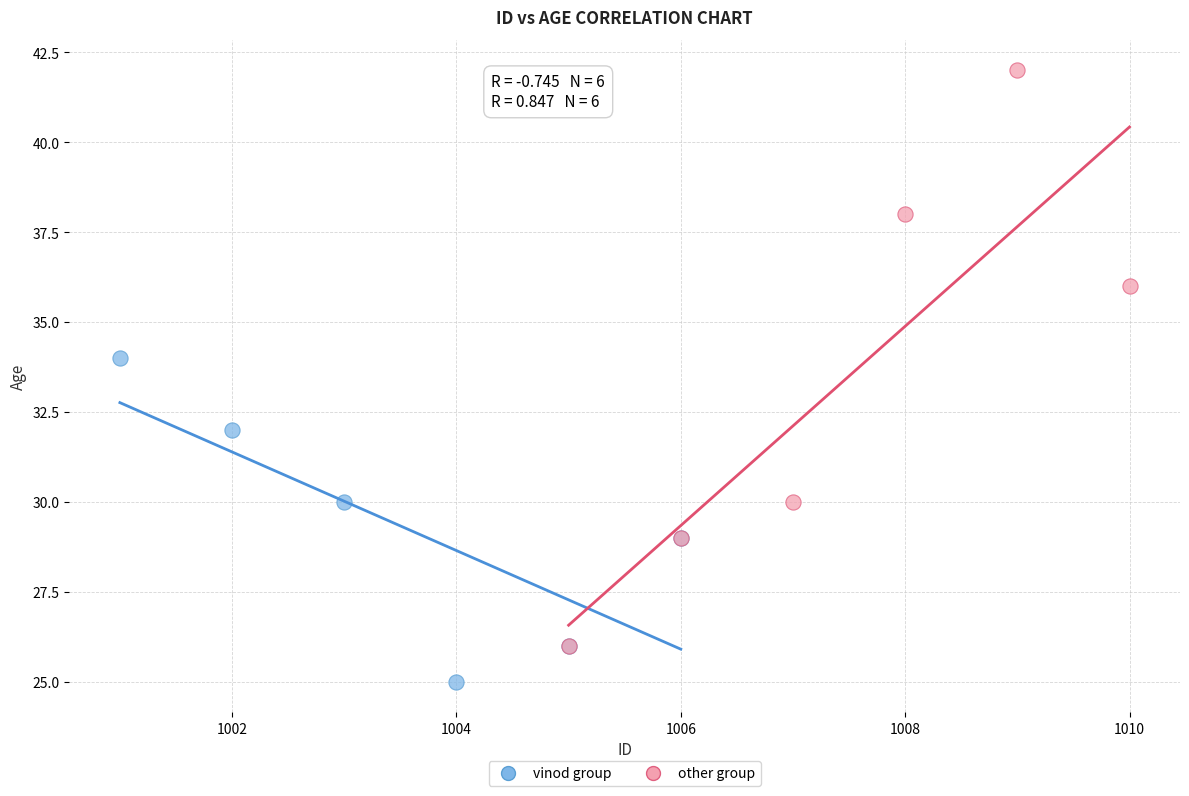

Which series reaches the minimum Y coordinate?

vinod group